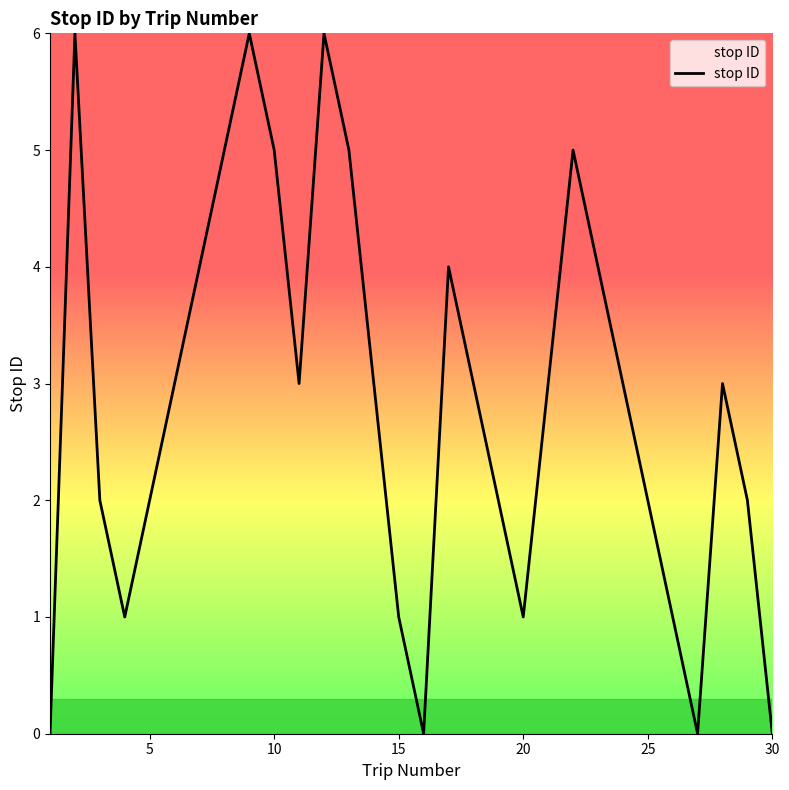

What is the greatest value displayed?

6